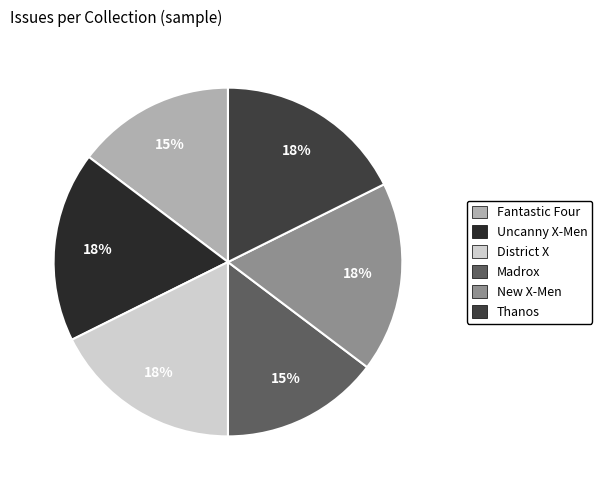

To the nearest percent, what is the combined percentage of Thanos and Madrox?

32%